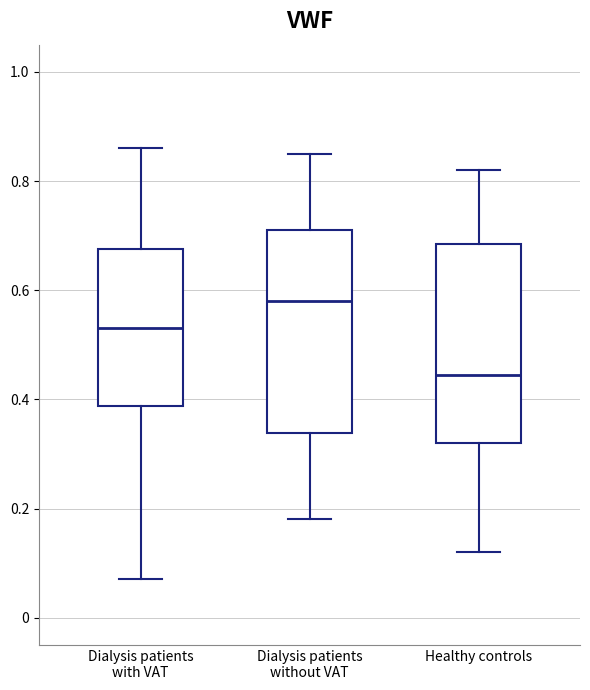

Reading left to right, transcribe this box plot: for each box, give where its median line is, the range the box spans, and where its two whiskers end, as read against the y-axis. The values are not printed on the chart, so give them approximately, as read against the axis.

Dialysis patients with VAT: median 0.54, box 0.38 to 0.68, whiskers 0.08 to 0.86
Dialysis patients without VAT: median 0.58, box 0.34 to 0.72, whiskers 0.18 to 0.86
Healthy controls: median 0.44, box 0.32 to 0.68, whiskers 0.12 to 0.82